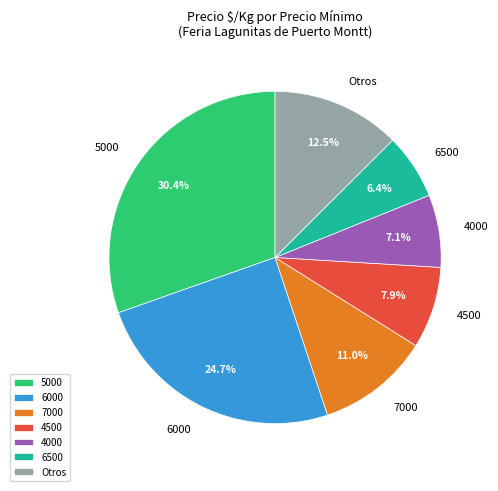

Rank the categories by value from lowest to highest.

6500, 4000, 4500, 7000, Otros, 6000, 5000